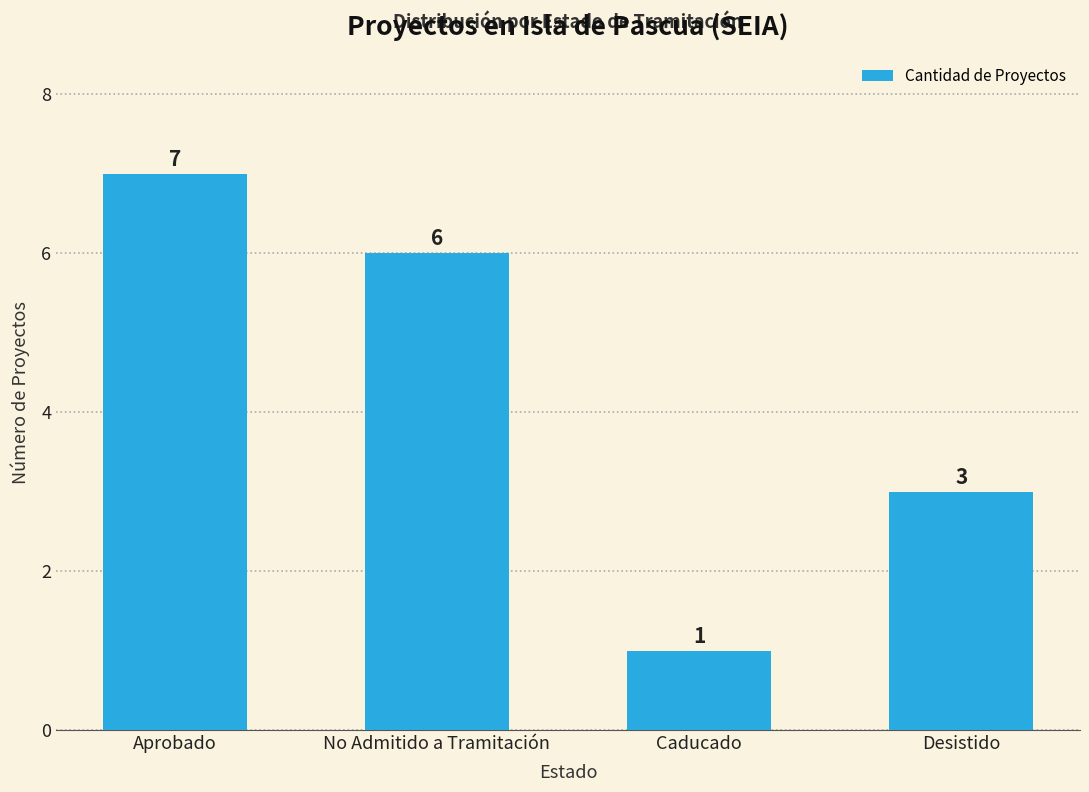

Approximately how many times larger is the value at Desistido compared to Caducado?

3.0